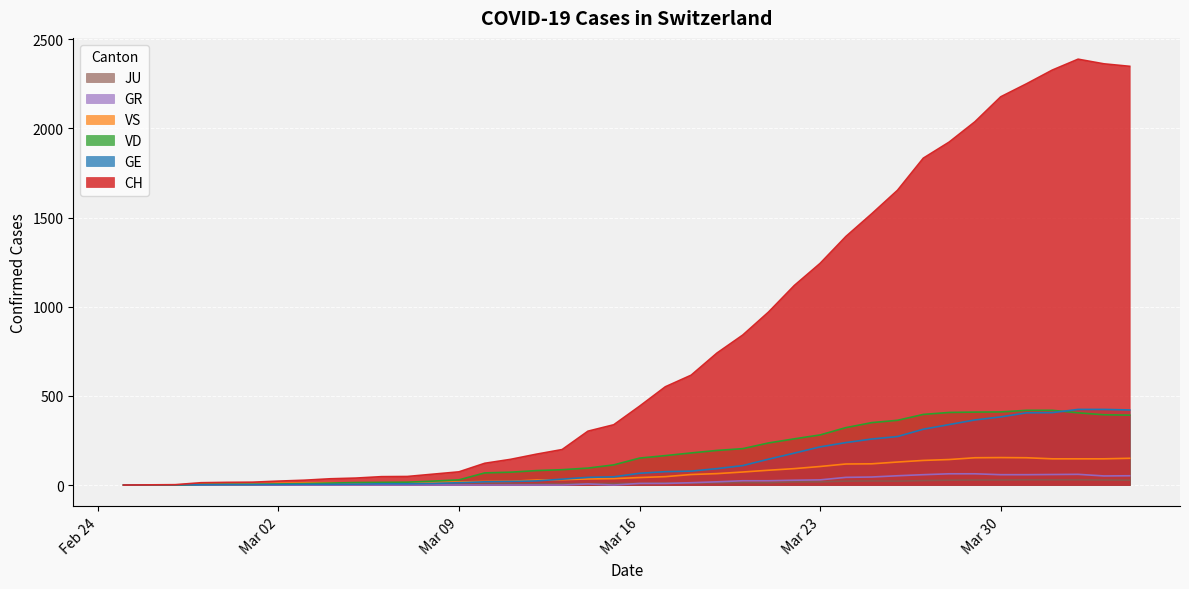

True or false: VD and GR cross at least once.

False